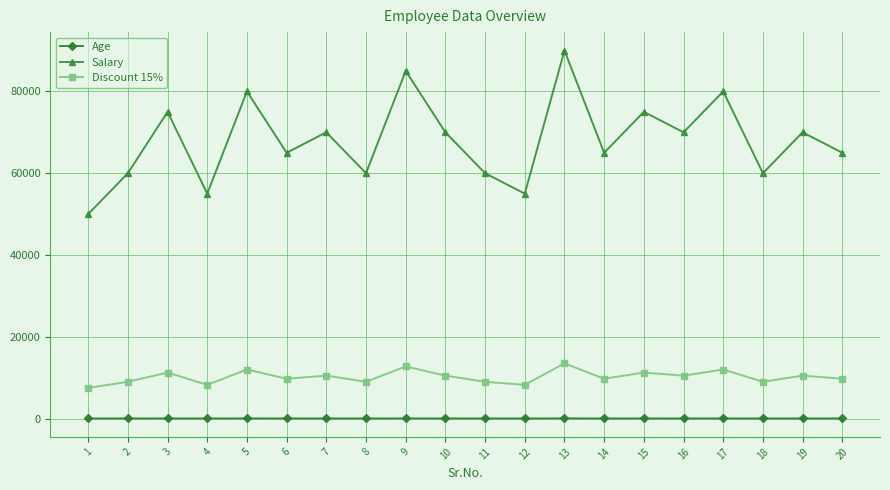

True or false: Age and Salary intersect in this chart.

False